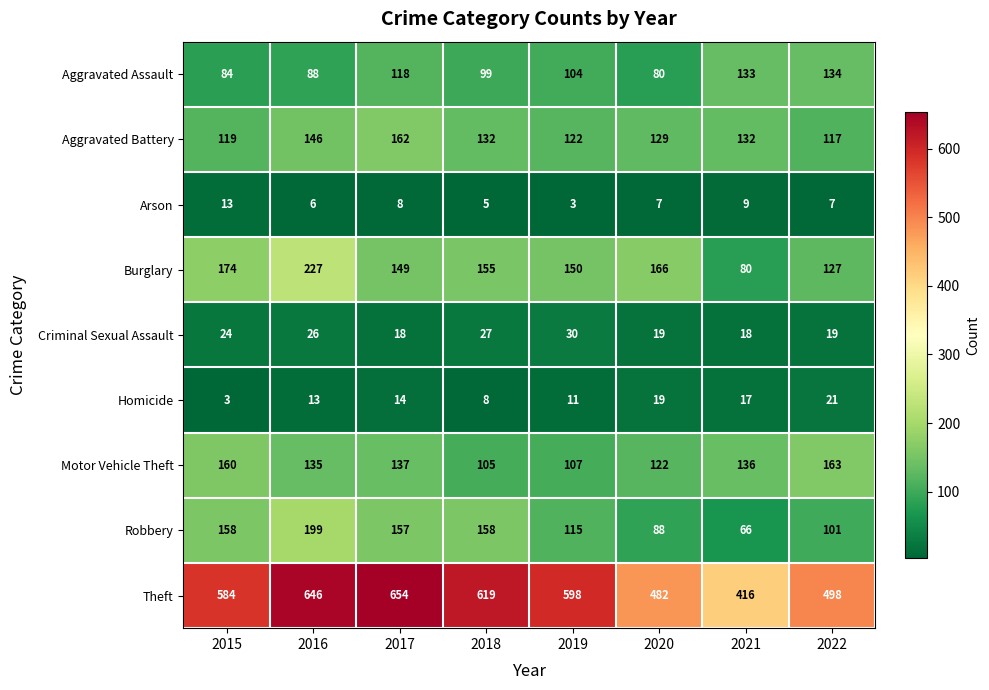

What is the spread (max minus min) of values at 2017?

646